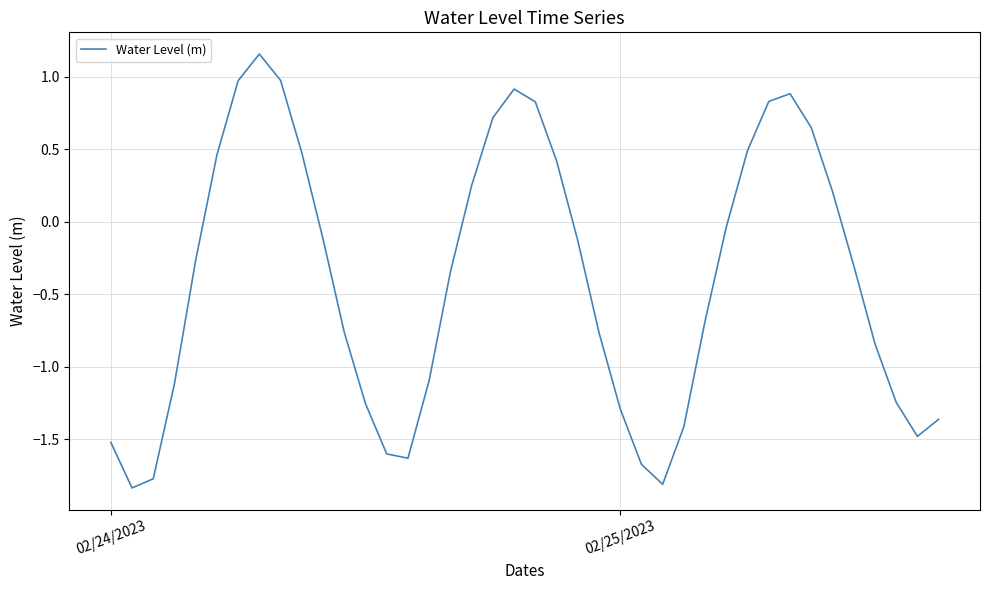

What is the difference between the maximum and second lowest values?

3.0